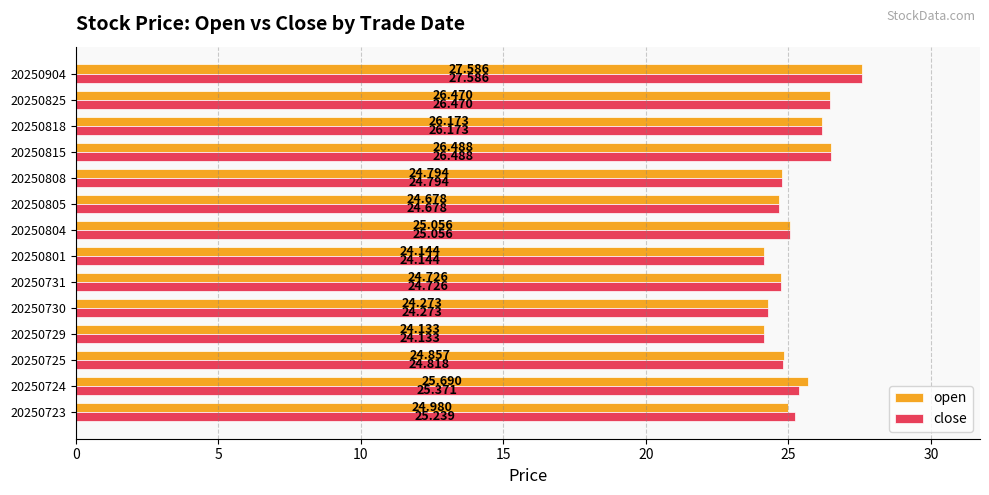

What is the average value of the close series?

25.3